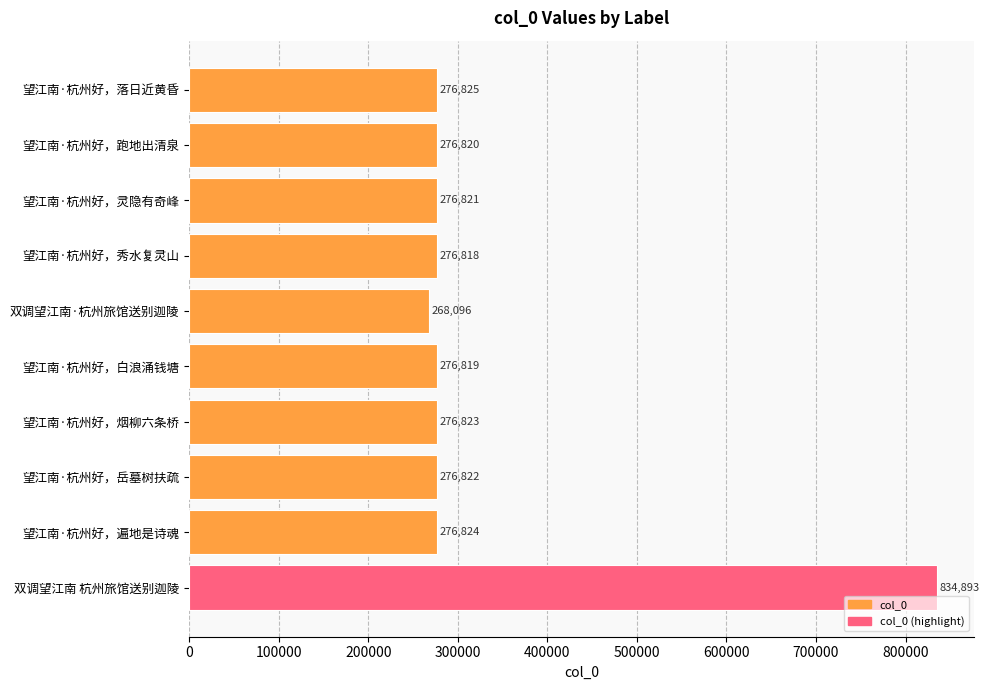

Rank the categories by value from highest to lowest.

双调望江南 杭州旅馆送别迦陵, 望江南·杭州好，落日近黄昏, 望江南·杭州好，遍地是诗魂, 望江南·杭州好，烟柳六条桥, 望江南·杭州好，岳墓树扶疏, 望江南·杭州好，灵隐有奇峰, 望江南·杭州好，跑地出清泉, 望江南·杭州好，白浪涌钱塘, 望江南·杭州好，秀水复灵山, 双调望江南·杭州旅馆送别迦陵